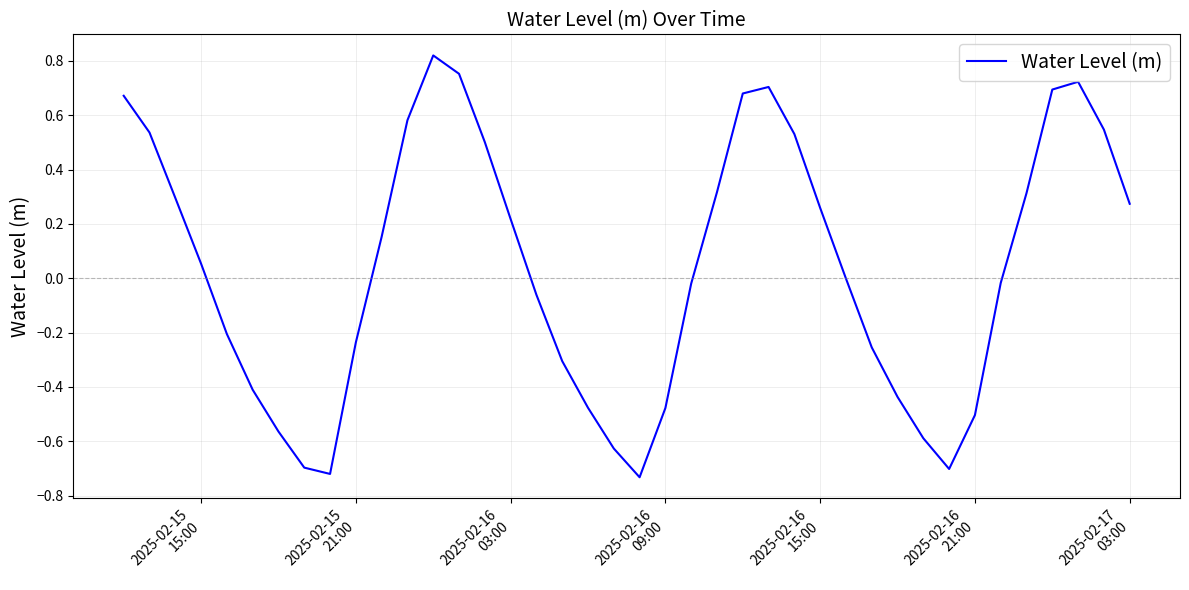

What is the difference between the maximum and minimum values?

1.6